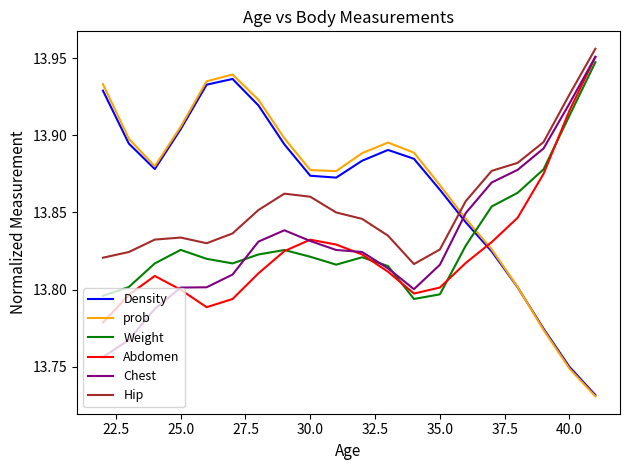

True or false: Weight and Hip cross at least once.

False